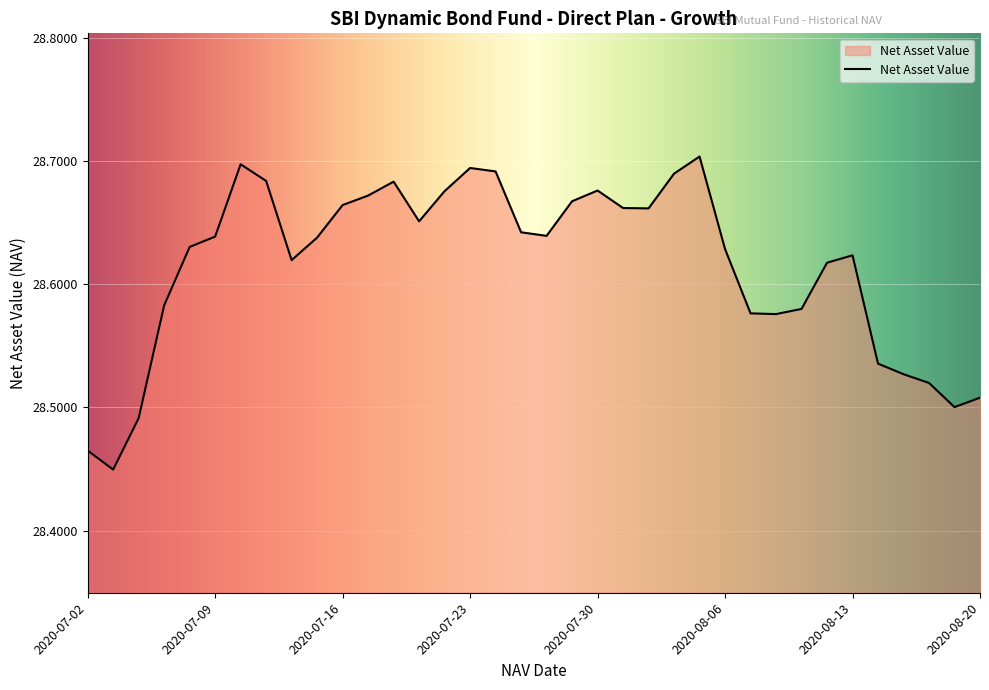

What is the difference between the maximum and minimum values?

0.3